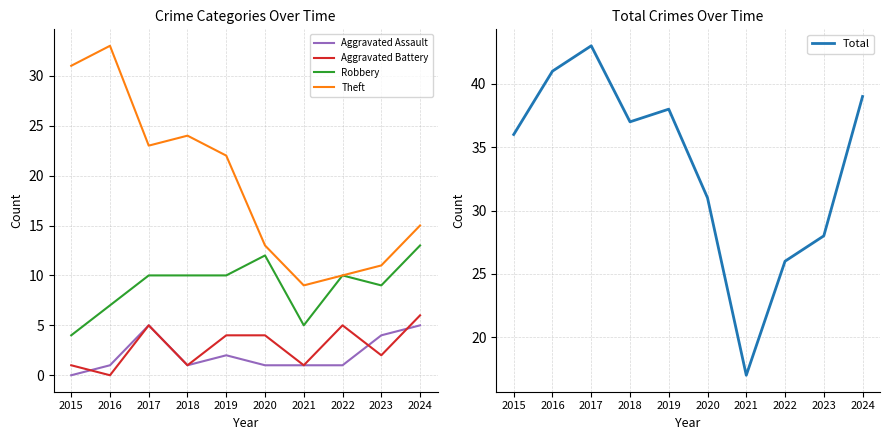

The value of Robbery at 2015 is 4. True or false?

True